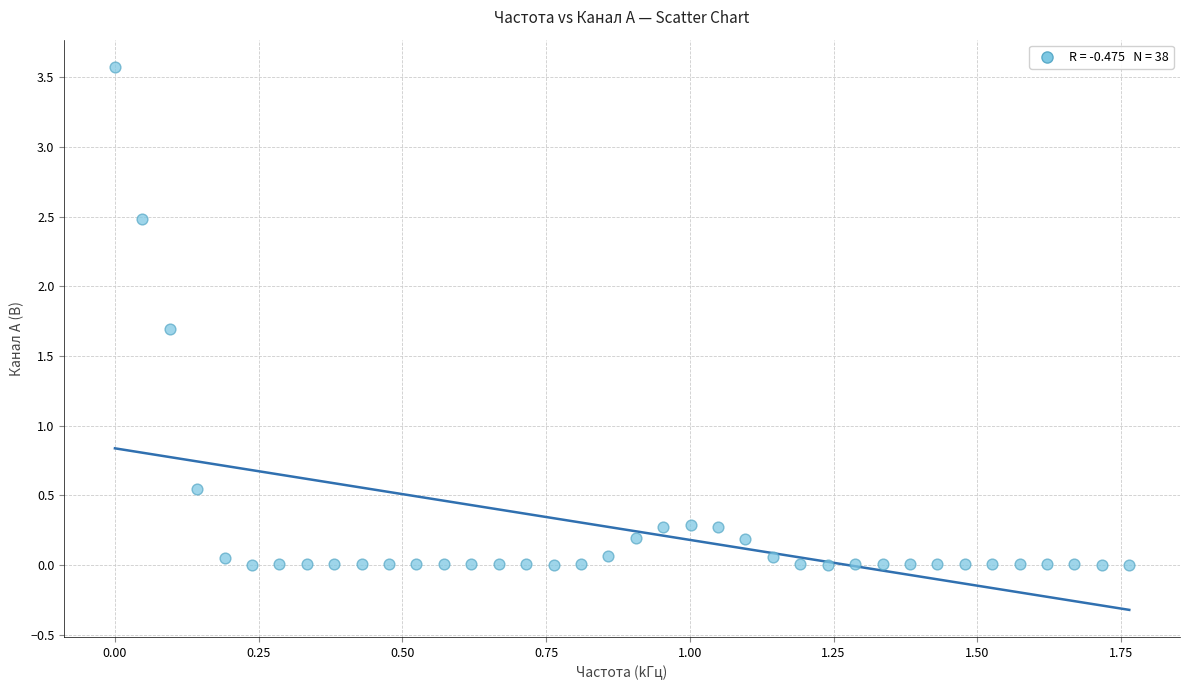

What Y value in the scatter plot is closest to 1?

0.5